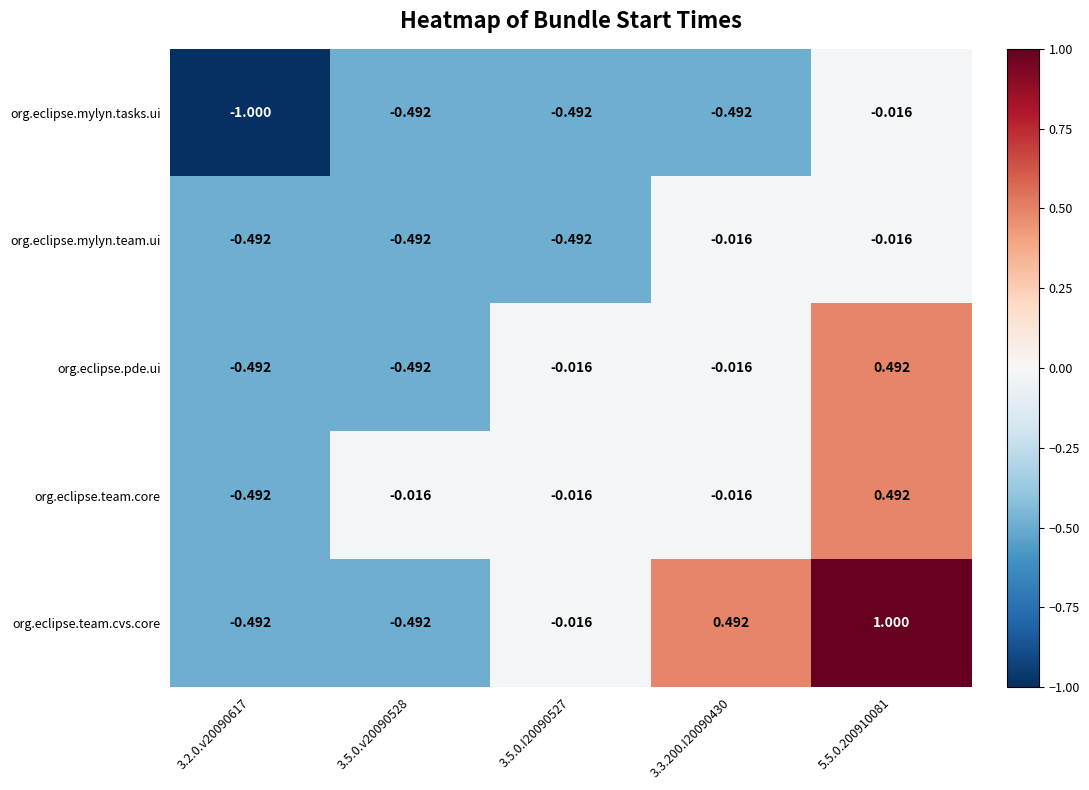

What is the greatest value displayed?

1.0